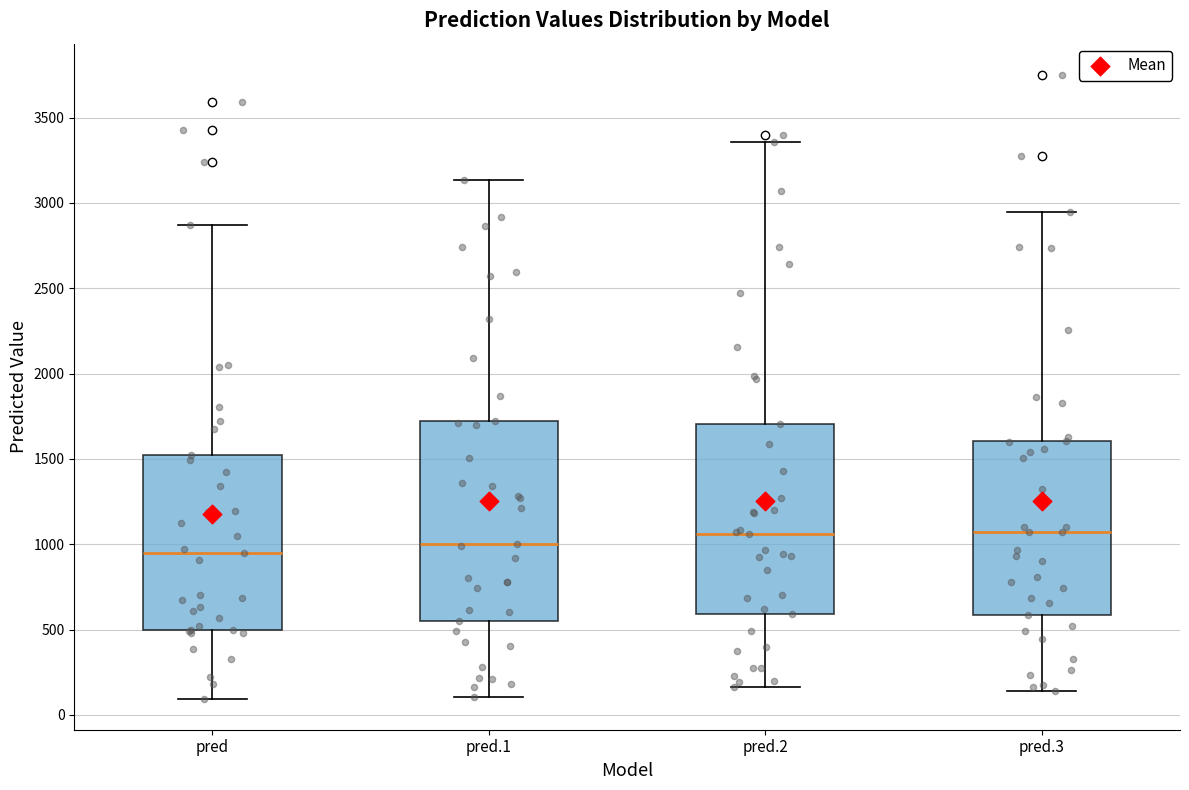

Reading left to right, read every box against the y-axis: the position of its median line, the range the box covers, and the ends of its whiskers. The values are not printed on the chart, so give them approximately, as read against the axis.

pred: median 950, box 500 to 1500, whiskers 100 to 2850
pred.1: median 1000, box 550 to 1700, whiskers 100 to 3150
pred.2: median 1050, box 600 to 1700, whiskers 150 to 3350
pred.3: median 1050, box 600 to 1600, whiskers 150 to 2950